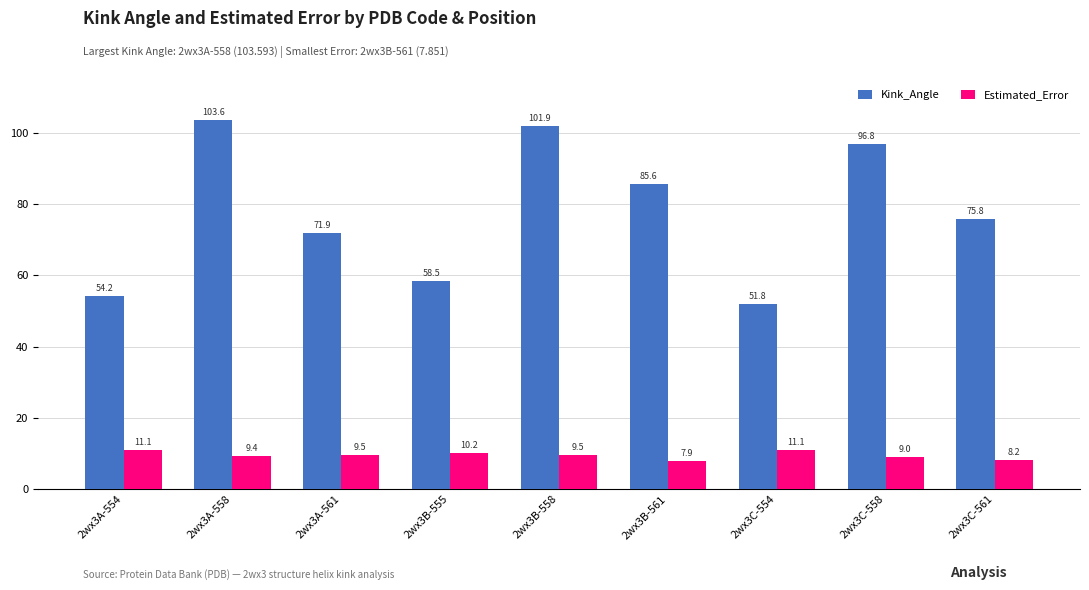

What are all the series names shown in the legend?

Kink_Angle, Estimated_Error